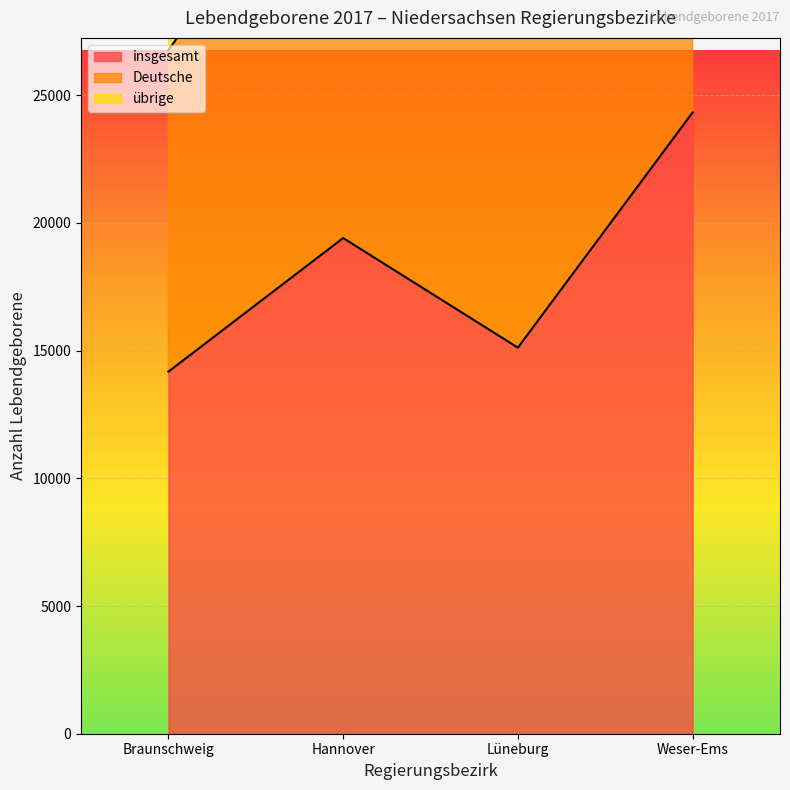

True or false: insgesamt has a value of 24324 at Weser-Ems.

True